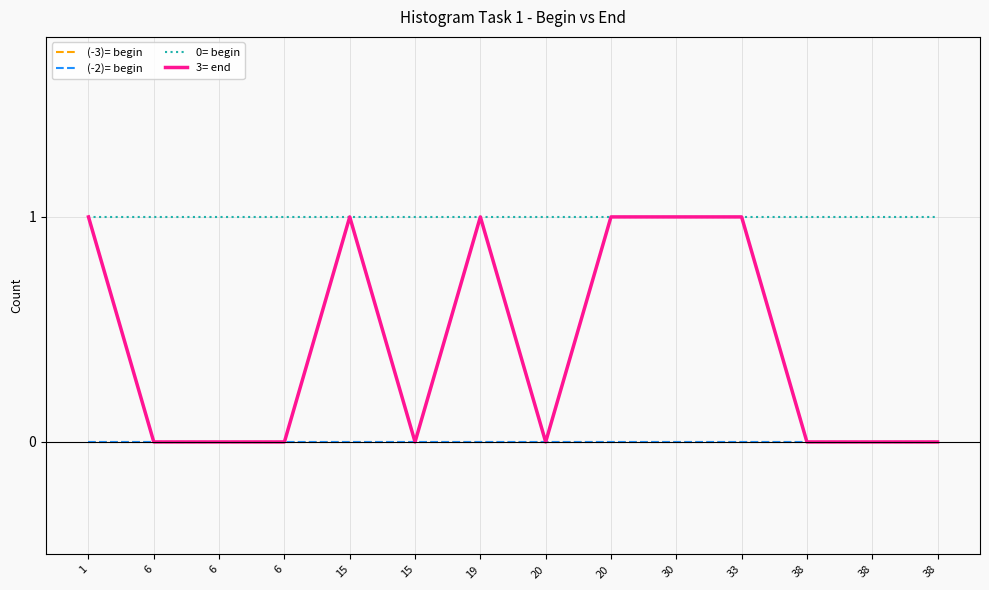

Does the chart have visible grid lines?

Yes